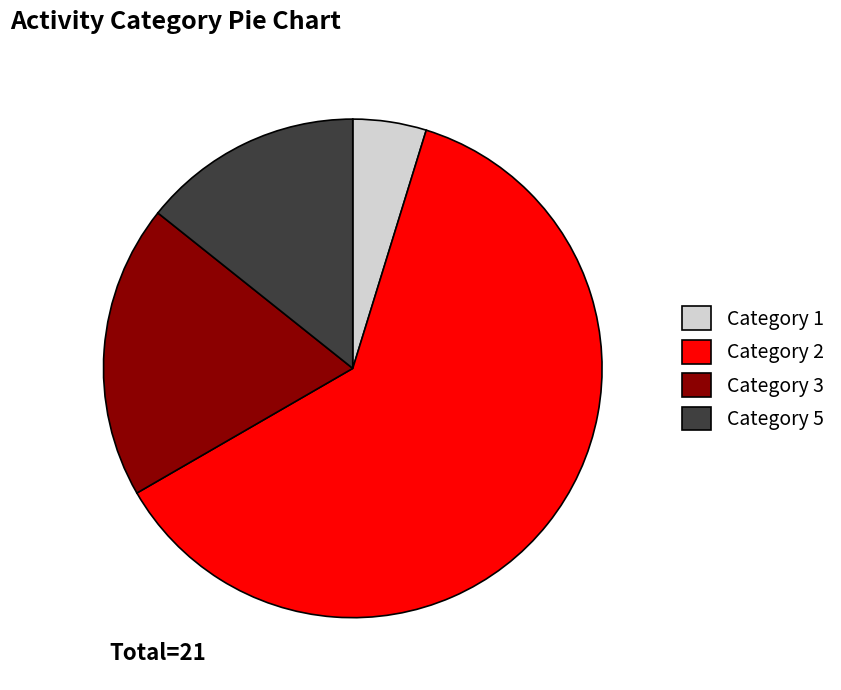

The Category 3 slice represents 19% of the pie. True or false?

True